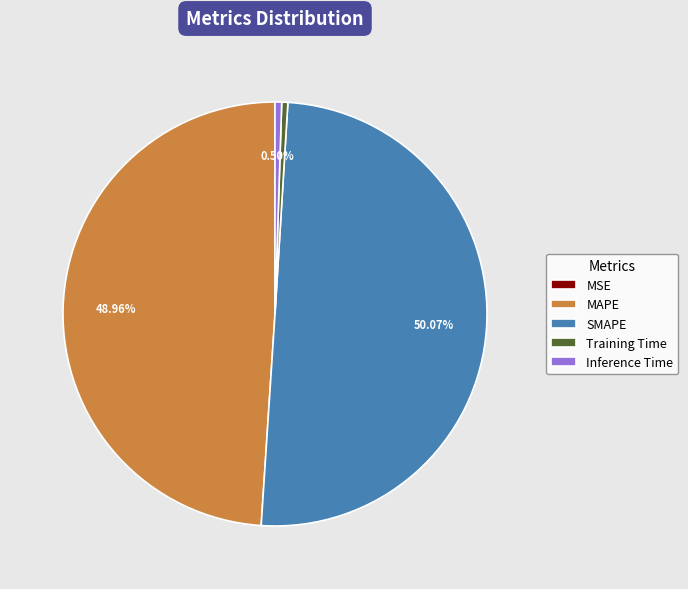

To the nearest percent, what is the average slice percentage?

20%